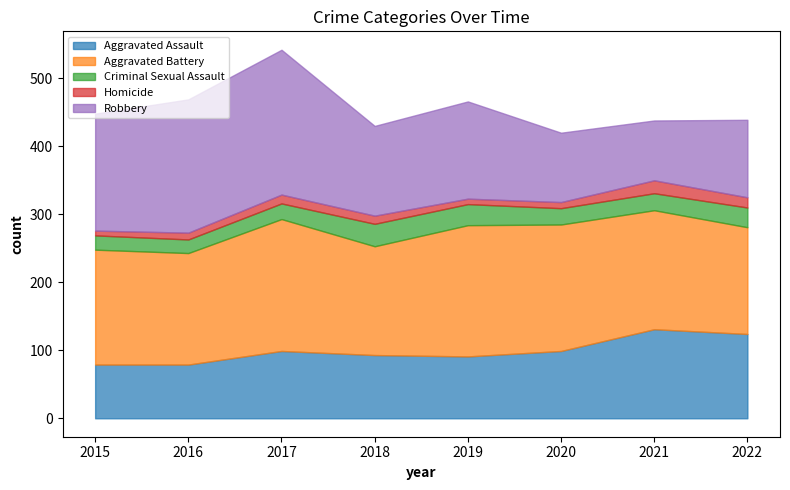

What is the approximate value of Aggravated Battery at 2016, to the nearest 10?

160